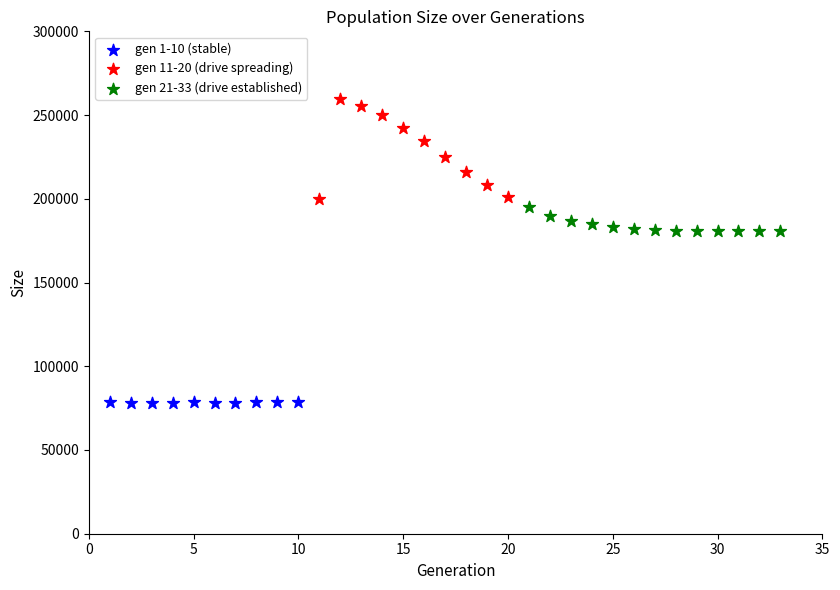

Which series has the largest Y range (max minus min)?

gen 11-20 (drive spreading)